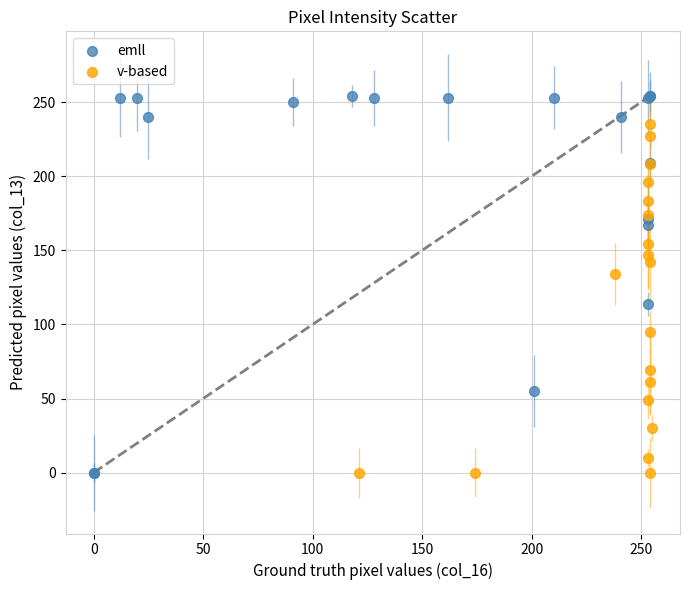

What are all the series names shown in the legend?

emll, v-based